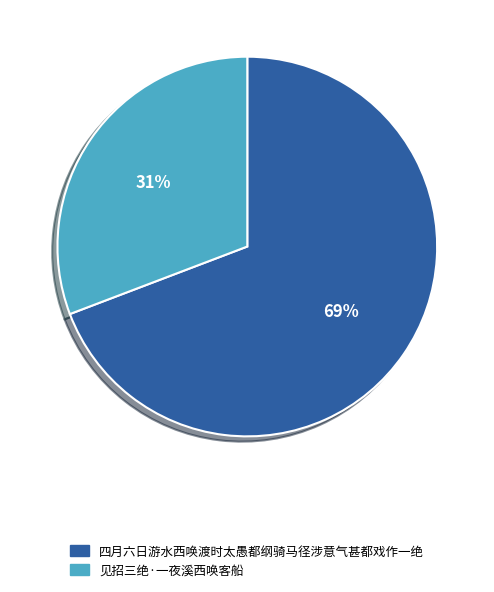

Which category has the smallest portion of the pie?

见招三绝·一夜溪西唤客船